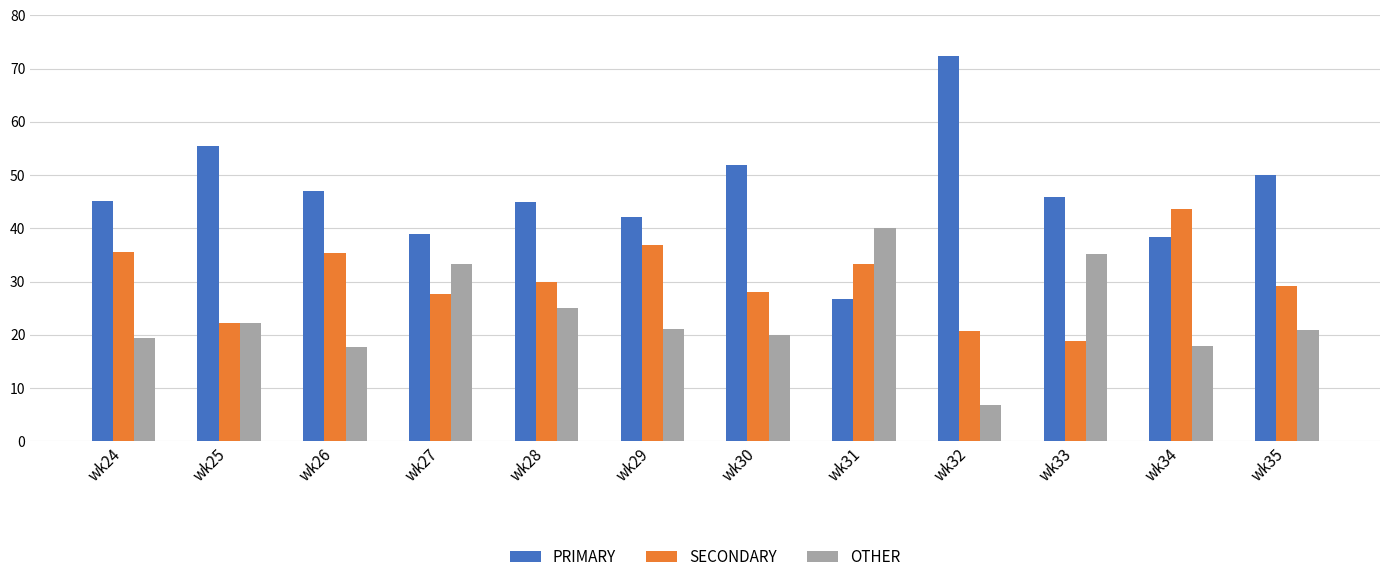

Rank the series by their maximum value, from highest to lowest.

PRIMARY, SECONDARY, OTHER